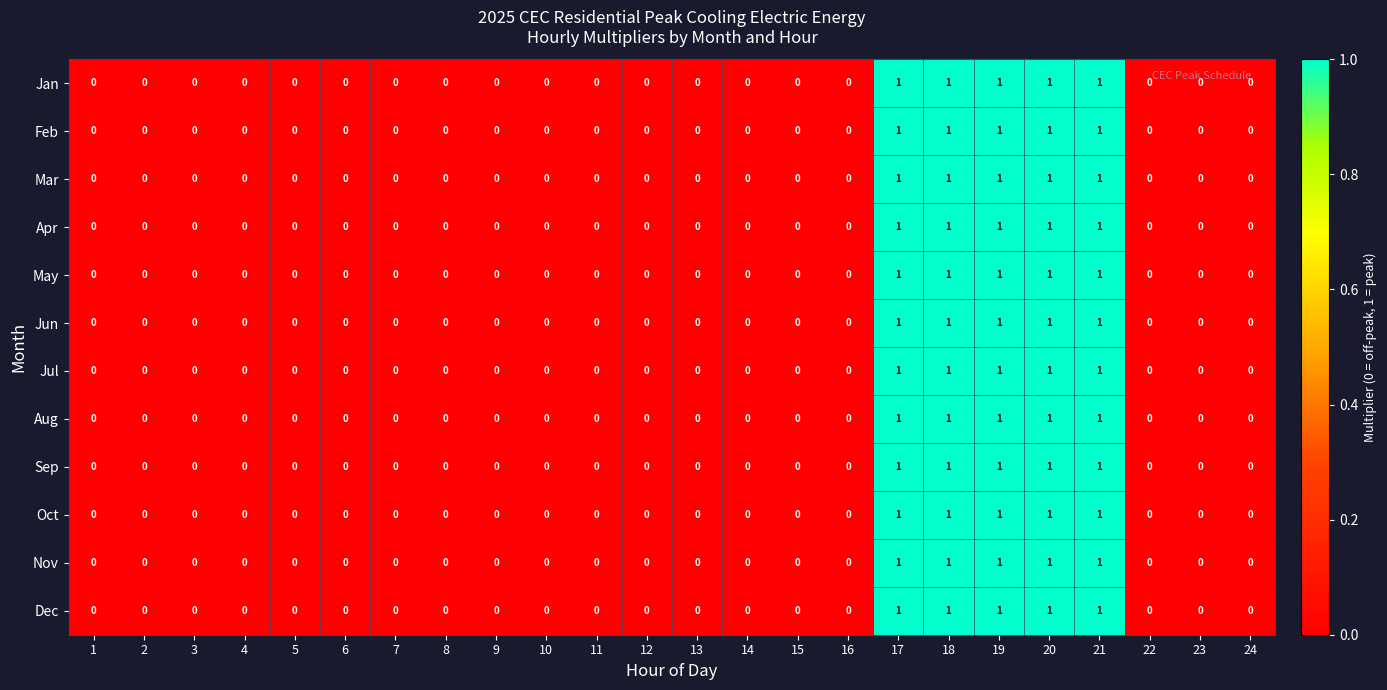

True or false: Mar has a value of 0 at 24.

True